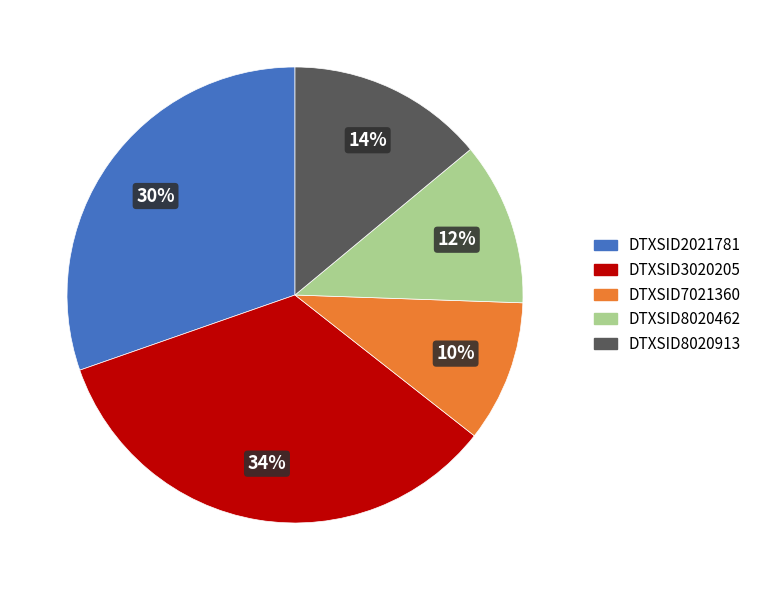

What is the ratio of the value at DTXSID8020913 to the value at DTXSID7021360?

1.4